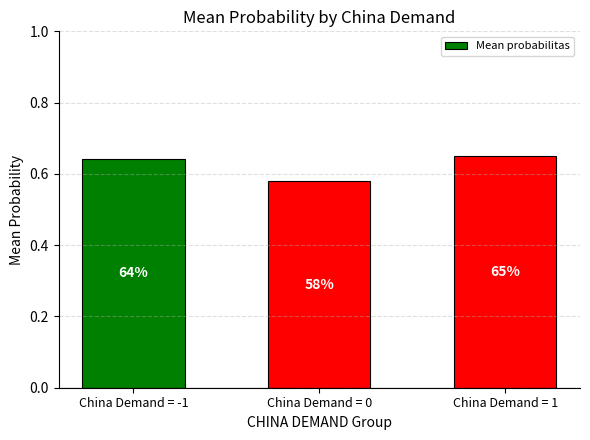

True or false: the data shows 0.4 at China Demand = -1.

False